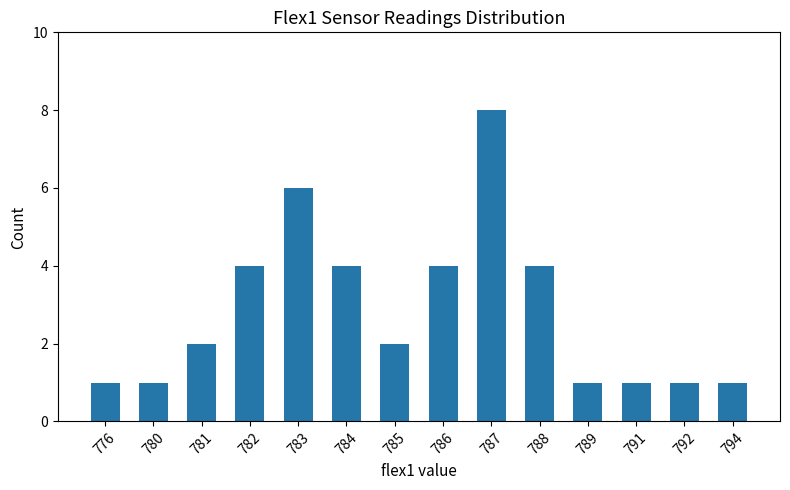

Reading right to left, list all the values displayed in this chart.

1	1	1	1	4	8	4	2	4	6	4	2	1	1